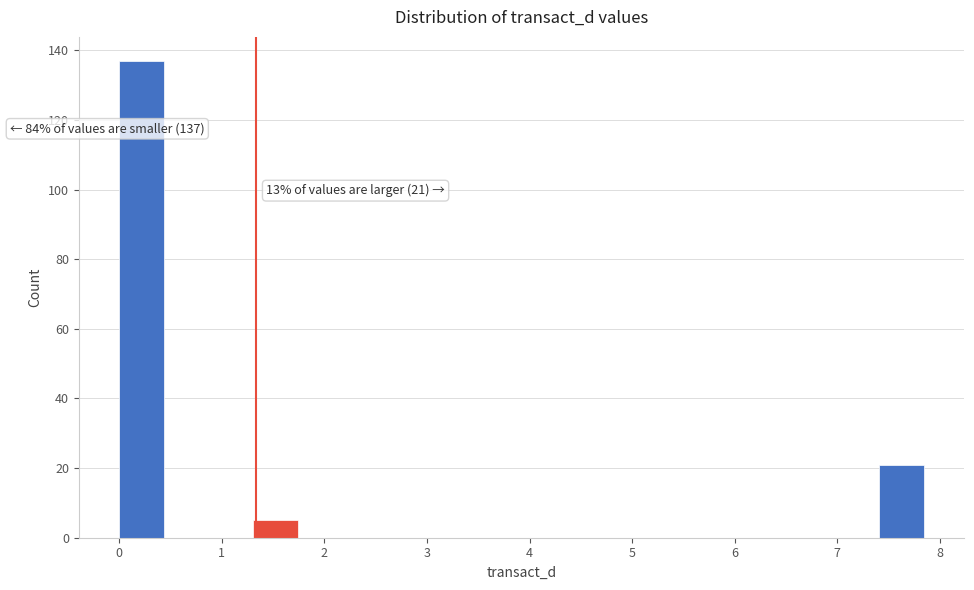

Which range on the x-axis has the tallest bar?

0.0 to 0.4